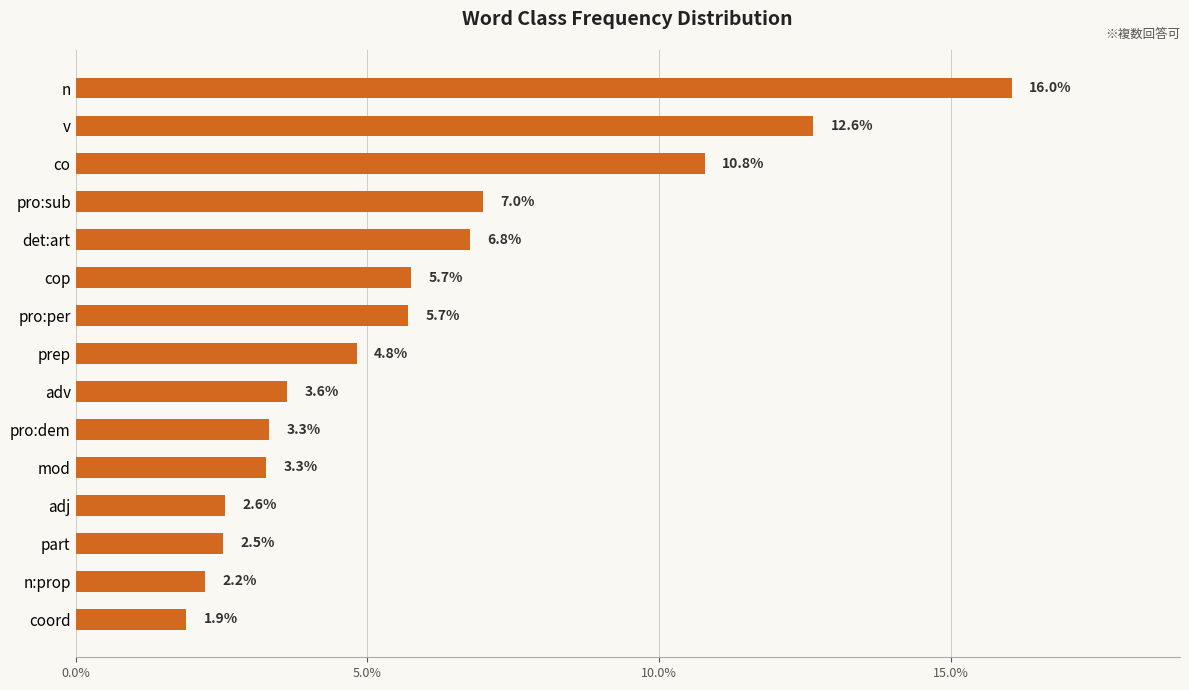

True or false: the data shows 6.8 at det:art.

True